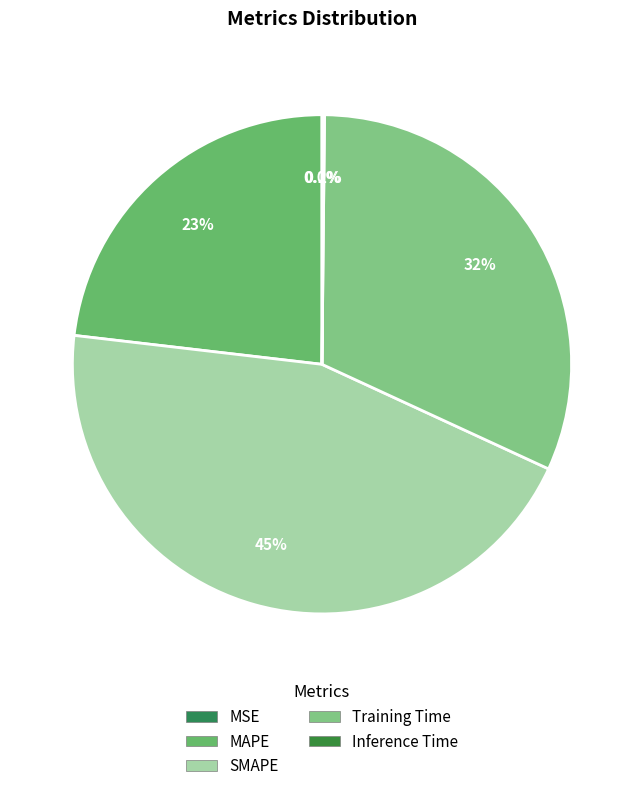

To the nearest percent, what portion does SMAPE represent?

45%